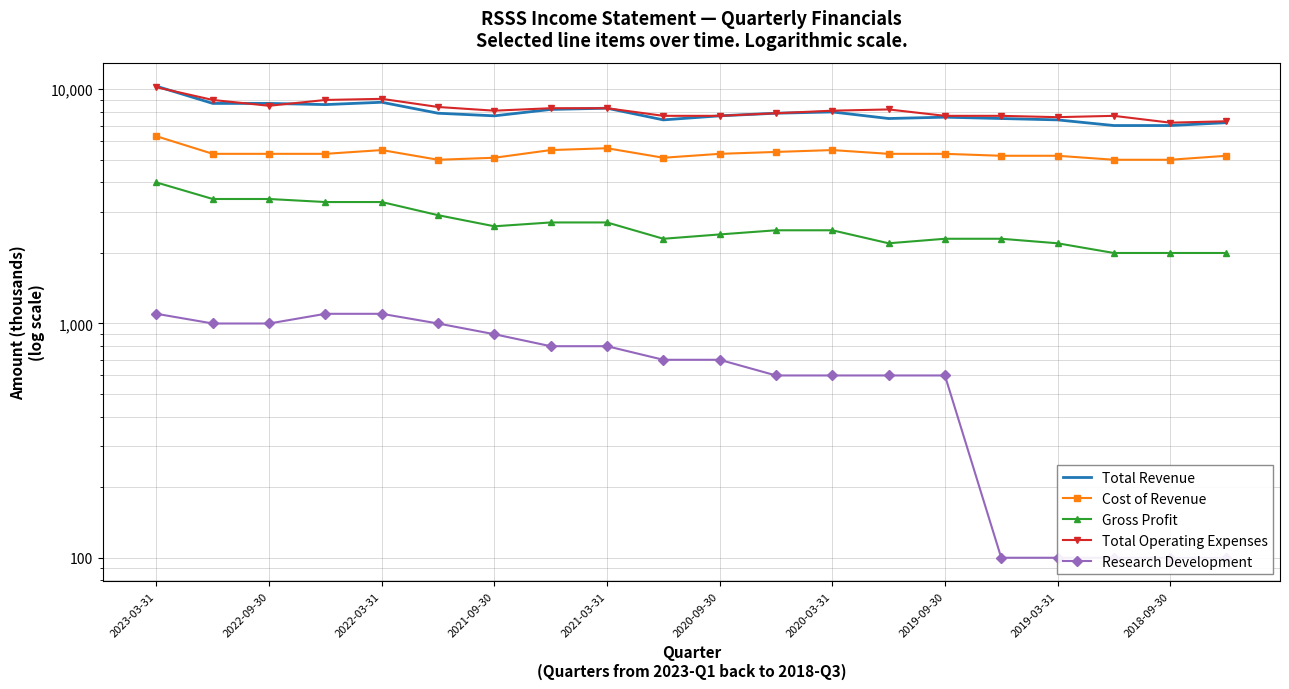

Is the value of Total Revenue at 2023-03-31 greater than the value of Research Development at 2019-09-30?

Yes